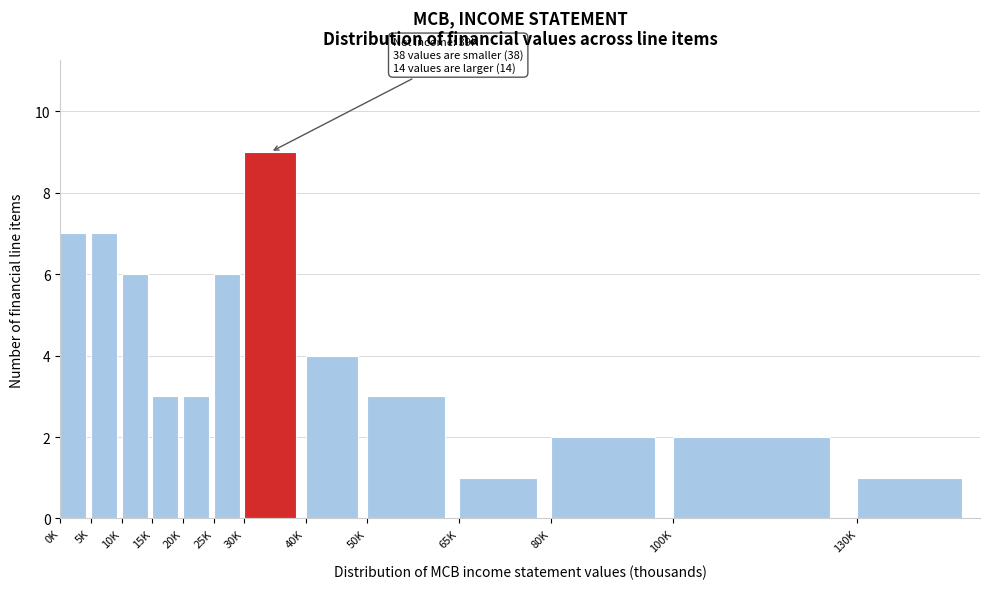

Reading right to left, list all the values displayed in this chart.

1	2	2	1	3	4	9	6	3	3	6	7	7